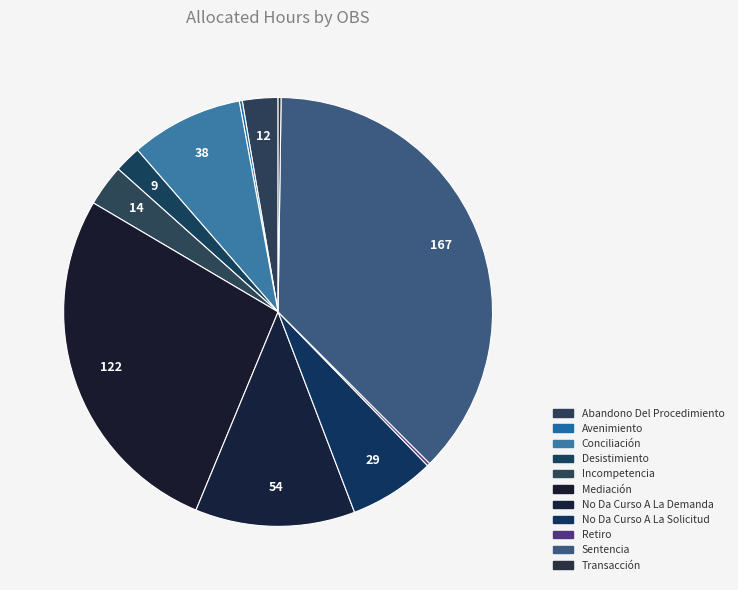

Rank the categories by value from highest to lowest.

Sentencia, Mediación, No Da Curso A La Demanda, Conciliación, No Da Curso A La Solicitud, Incompetencia, Abandono Del Procedimiento, Desistimiento, Avenimiento, Retiro, Transacción